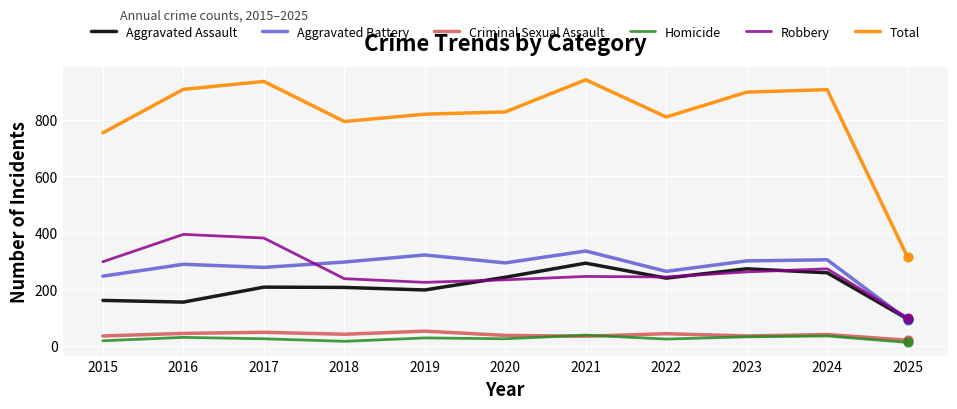

What is the total value across all series at 2017?

1872